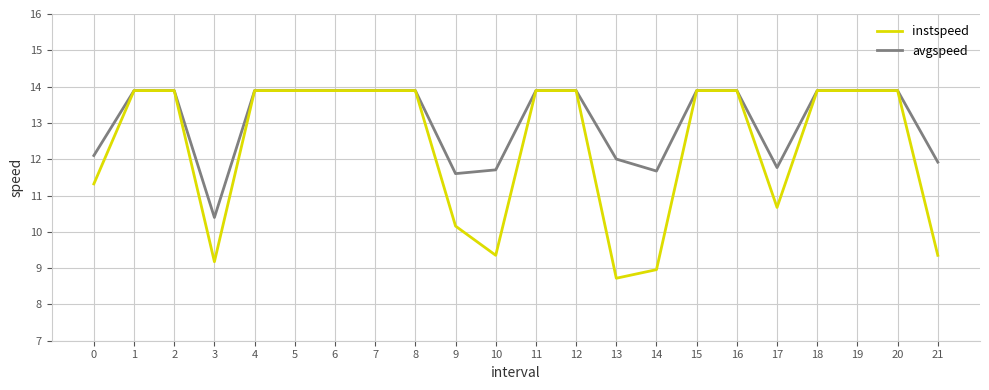

Which category has the lowest value in the avgspeed series?

3